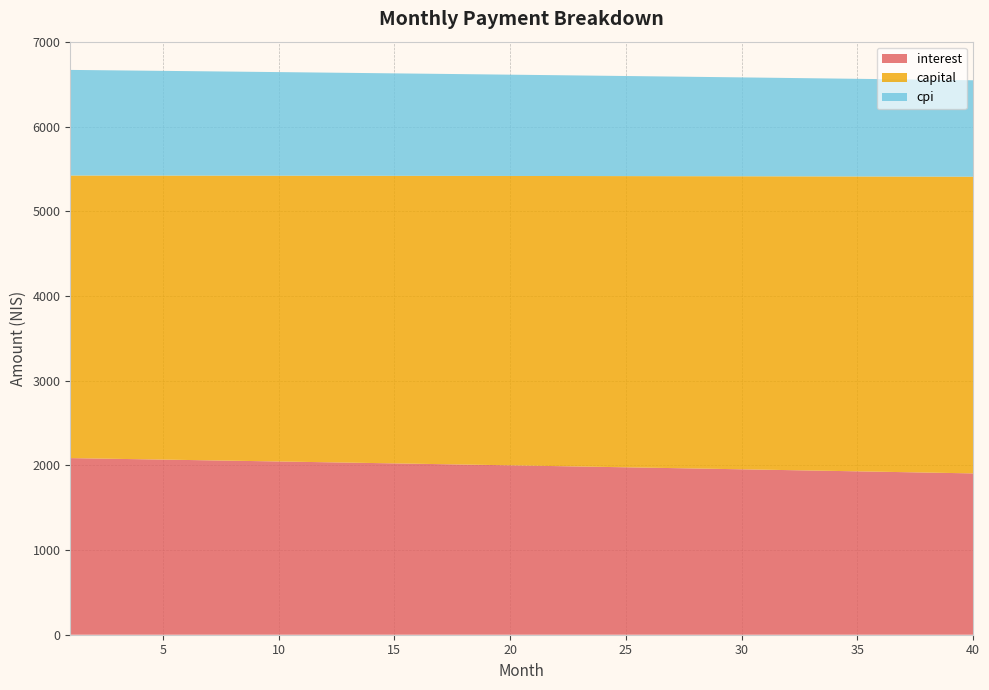

Reading left to right, list all the values displayed in this chart.

interest: 1=2085.9	2=2081.6	3=2077.2	4=2072.8	5=2068.4	6=2064.0	7=2059.6	8=2055.2	9=2050.7	10=2046.2	11=2041.8	12=2037.3	13=2032.7	14=2028.2	15=2023.7	16=2019.1	17=2014.6	18=2010.0	19=2005.4	20=2000.8	21=1996.1	22=1991.5	23=1986.8	24=1982.2	25=1977.5	26=1972.8	27=1968.1	28=1963.3	29=1958.6	30=1953.8	31=1949.0	32=1944.2	33=1939.4	34=1934.6	35=1929.8	36=1924.9	37=1920.1	38=1915.2	39=1910.3	40=1905.4
capital: 1=3337.5	2=3341.7	3=3345.8	4=3350.0	5=3354.2	6=3358.4	7=3362.6	8=3366.8	9=3371.0	10=3375.2	11=3379.5	12=3383.7	13=3387.9	14=3392.1	15=3396.4	16=3400.6	17=3404.9	18=3409.1	19=3413.4	20=3417.7	21=3421.9	22=3426.2	23=3430.5	24=3434.8	25=3439.1	26=3443.4	27=3447.7	28=3452.0	29=3456.3	30=3460.6	31=3465.0	32=3469.3	33=3473.6	34=3478.0	35=3482.3	36=3486.7	37=3491.0	38=3495.4	39=3499.8	40=3504.1
cpi: 1=1247.4	2=1244.8	3=1242.1	4=1239.5	5=1236.9	6=1234.2	7=1231.6	8=1228.9	9=1226.2	10=1223.5	11=1220.8	12=1218.1	13=1215.4	14=1212.7	15=1210.0	16=1207.2	17=1204.5	18=1201.7	19=1199.0	20=1196.2	21=1193.4	22=1190.6	23=1187.8	24=1185.0	25=1182.2	26=1179.4	27=1176.5	28=1173.7	29=1170.8	30=1168.0	31=1165.1	32=1162.2	33=1159.3	34=1156.4	35=1153.5	36=1150.6	37=1147.7	38=1144.7	39=1141.8	40=1138.8